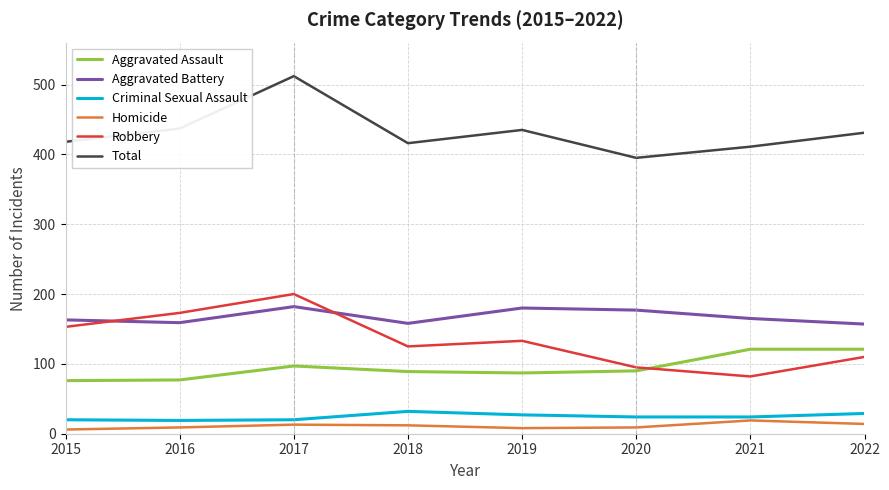

True or false: Robbery and Criminal Sexual Assault cross at least once.

False